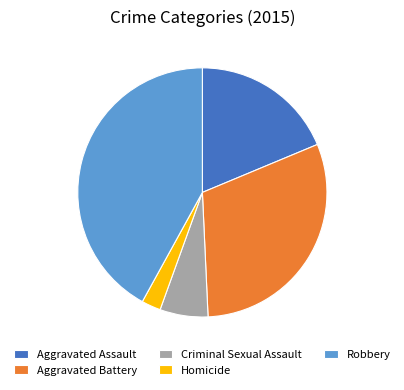

What is the largest slice in the pie chart?

Robbery